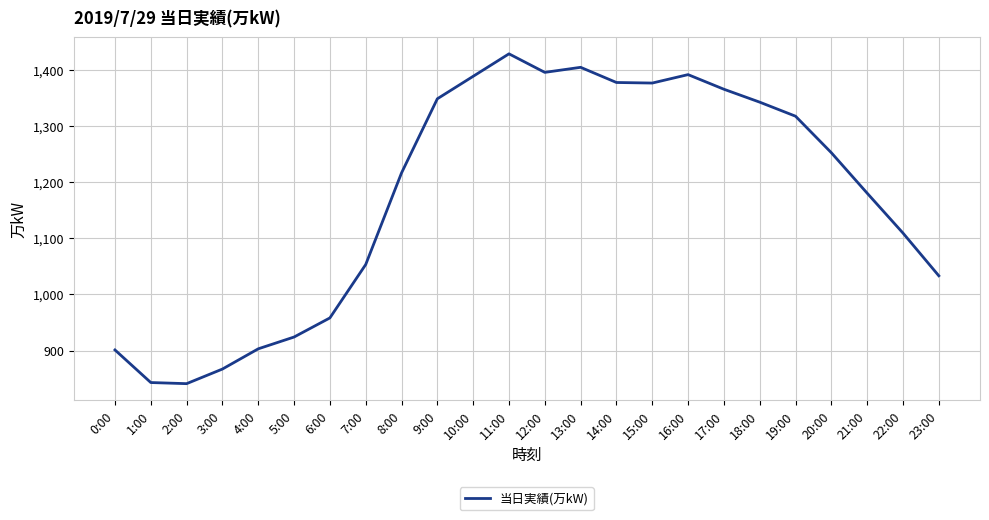

Approximately how many times larger is the value at 22:00 compared to 15:00?

0.8